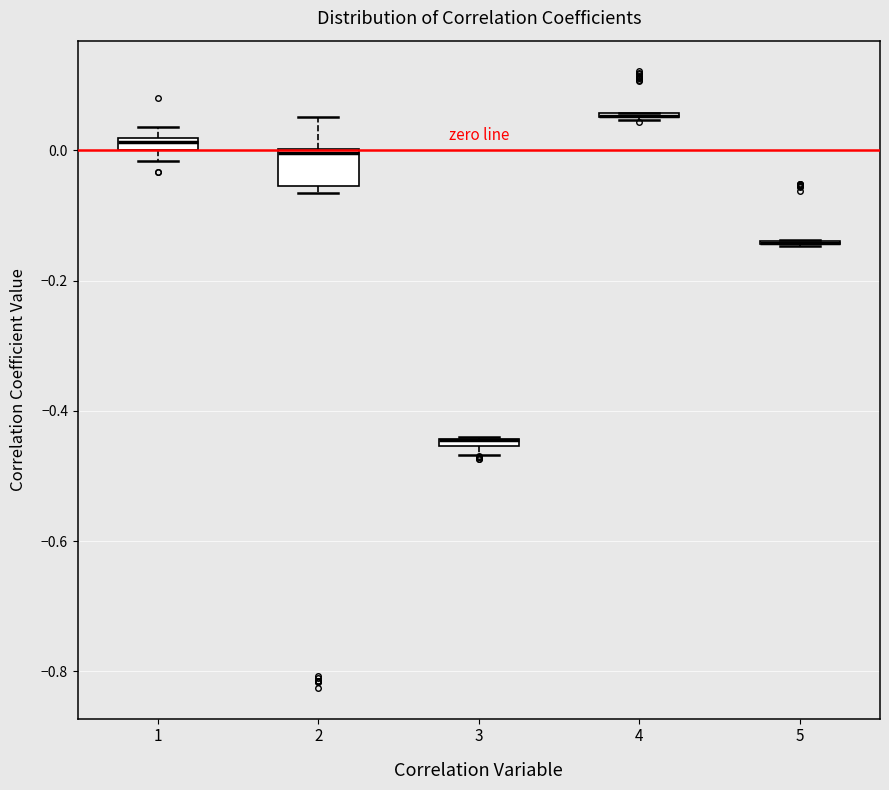

Comparing the boxes themselves (not the whiskers), which one is the tallest?

2